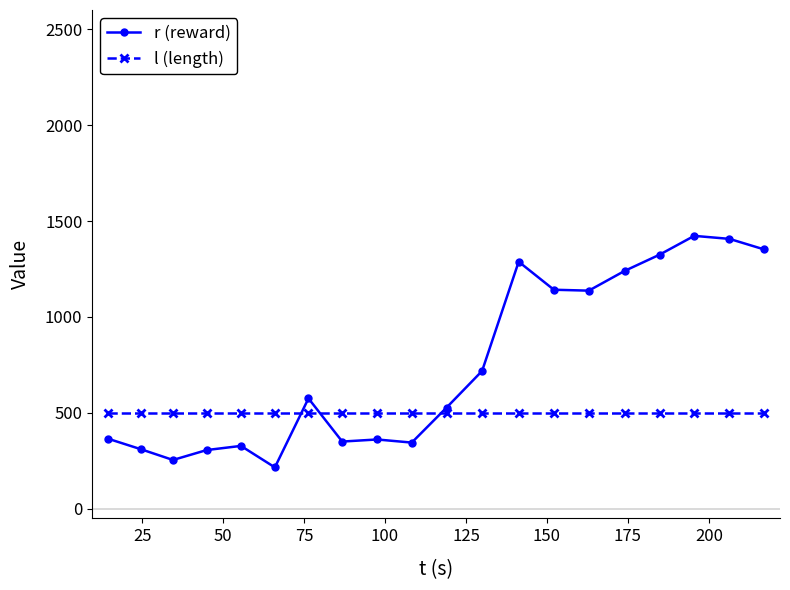

True or false: r (reward) has more than 1 points higher than both neighbors.

True